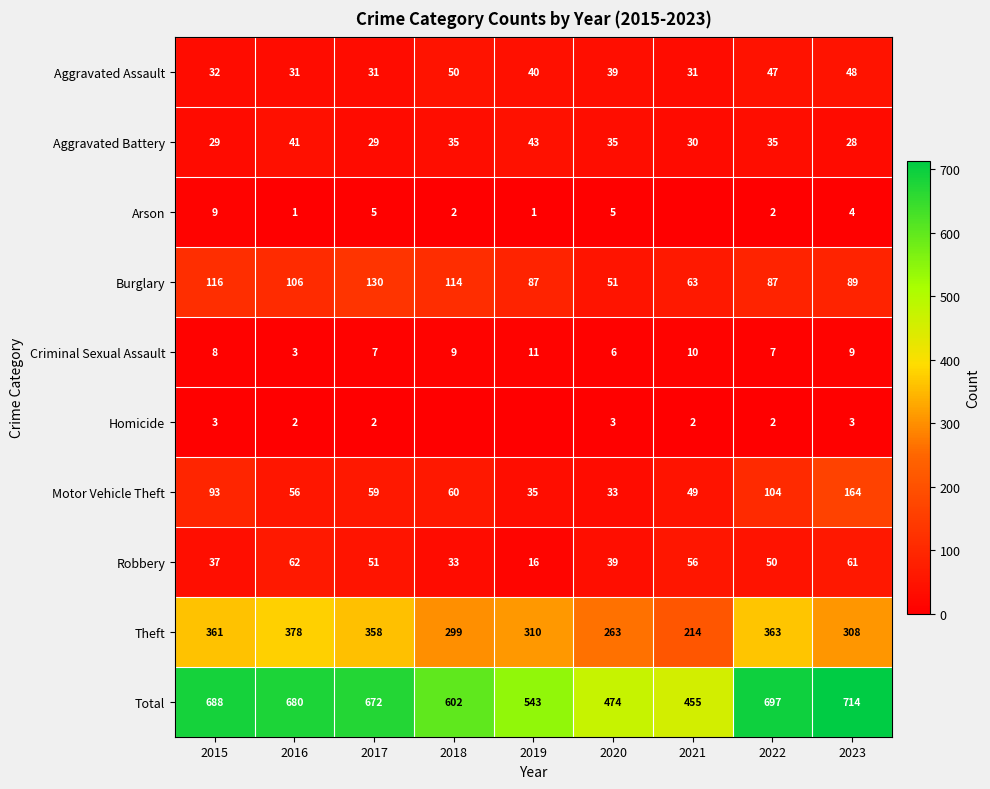

What is the total value across all series at 2019?

1086